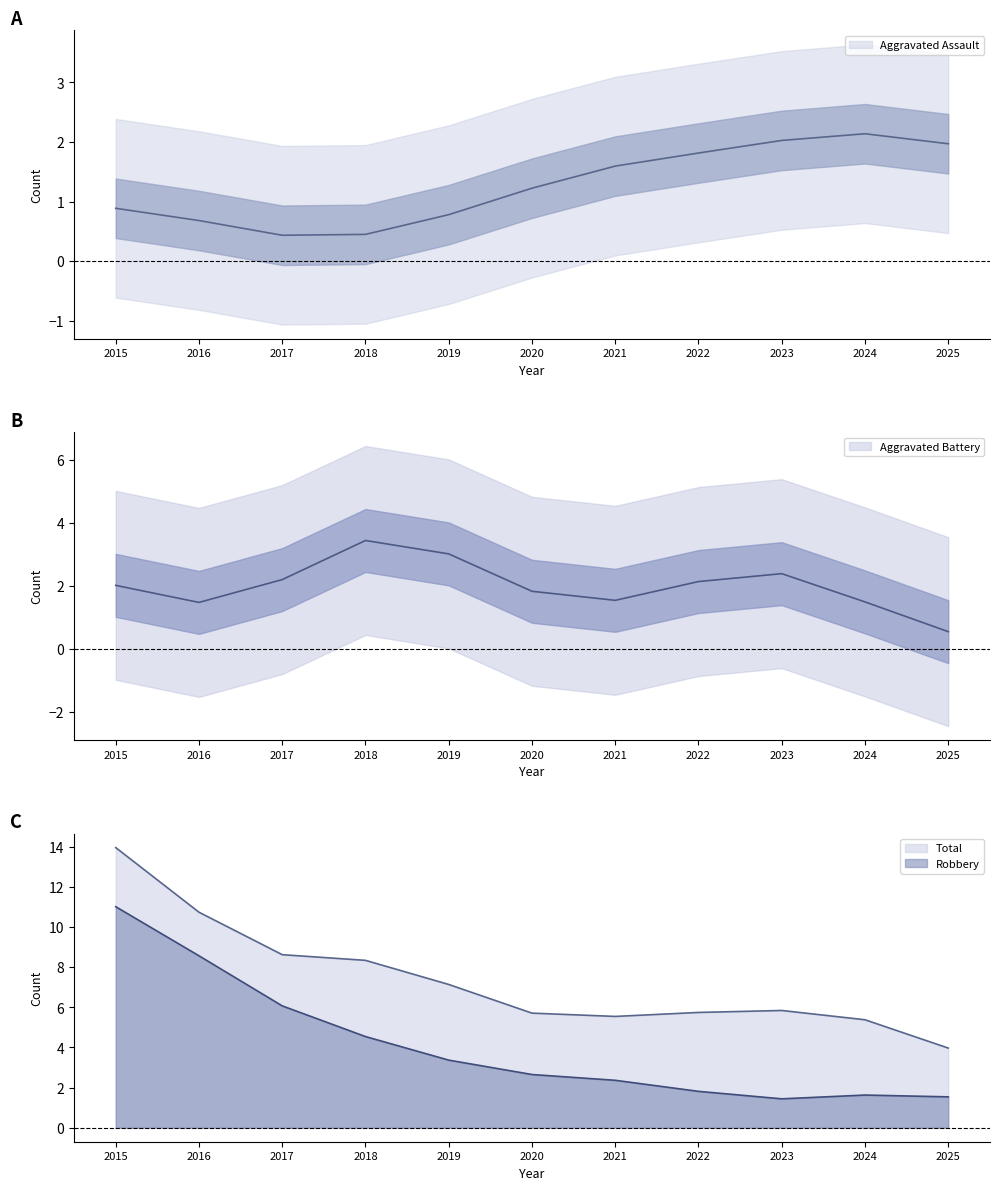

What are all the series names shown in the legend?

Aggravated Assault, Aggravated Battery, Robbery, Total